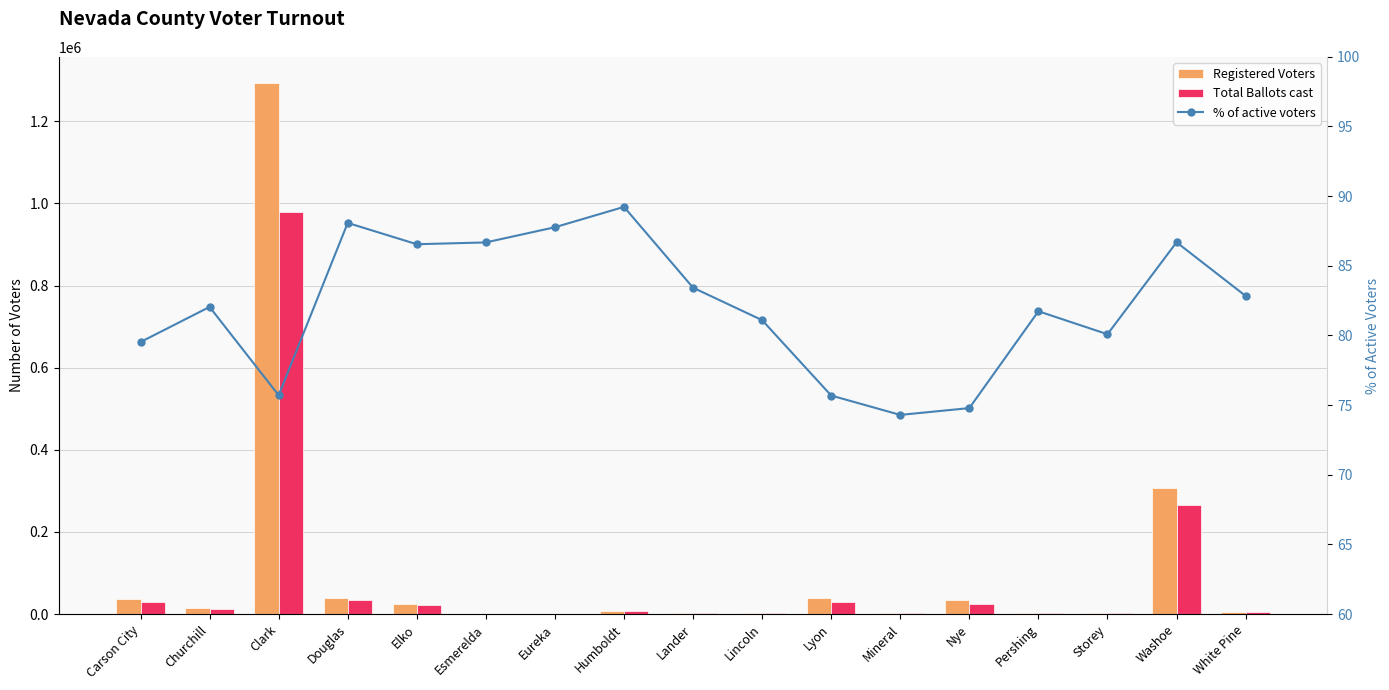

Which series has the largest range (max minus min)?

Registered Voters